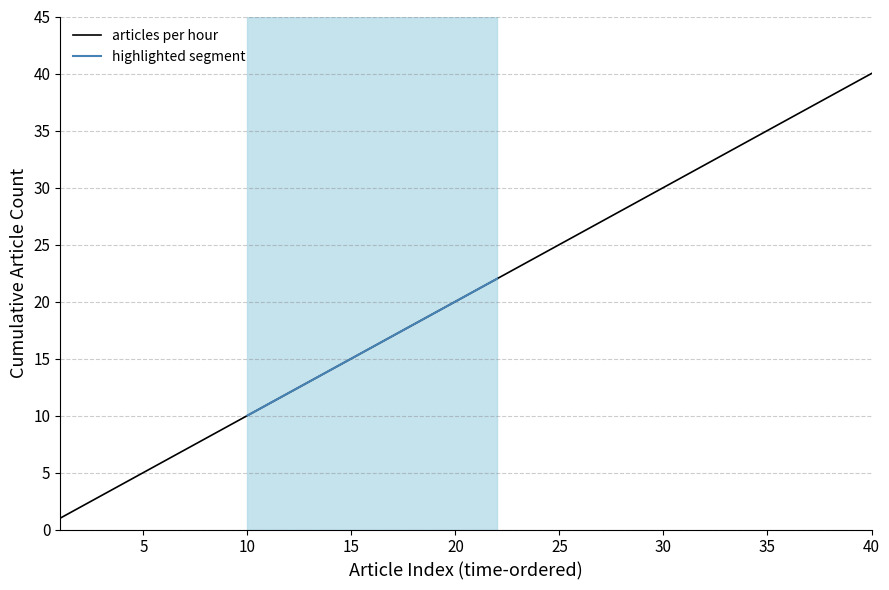

True or false: there are more than 0 points higher than both neighbors.

False